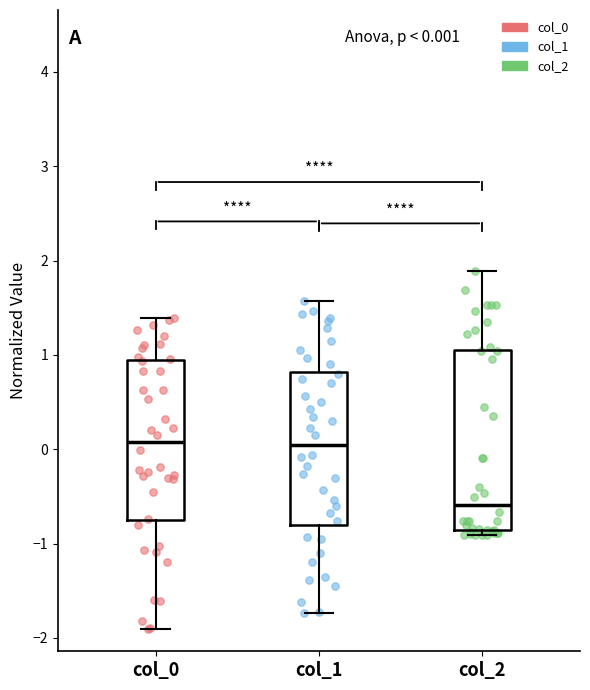

Comparing the boxes themselves (not the whiskers), which one is the tallest?

col_2